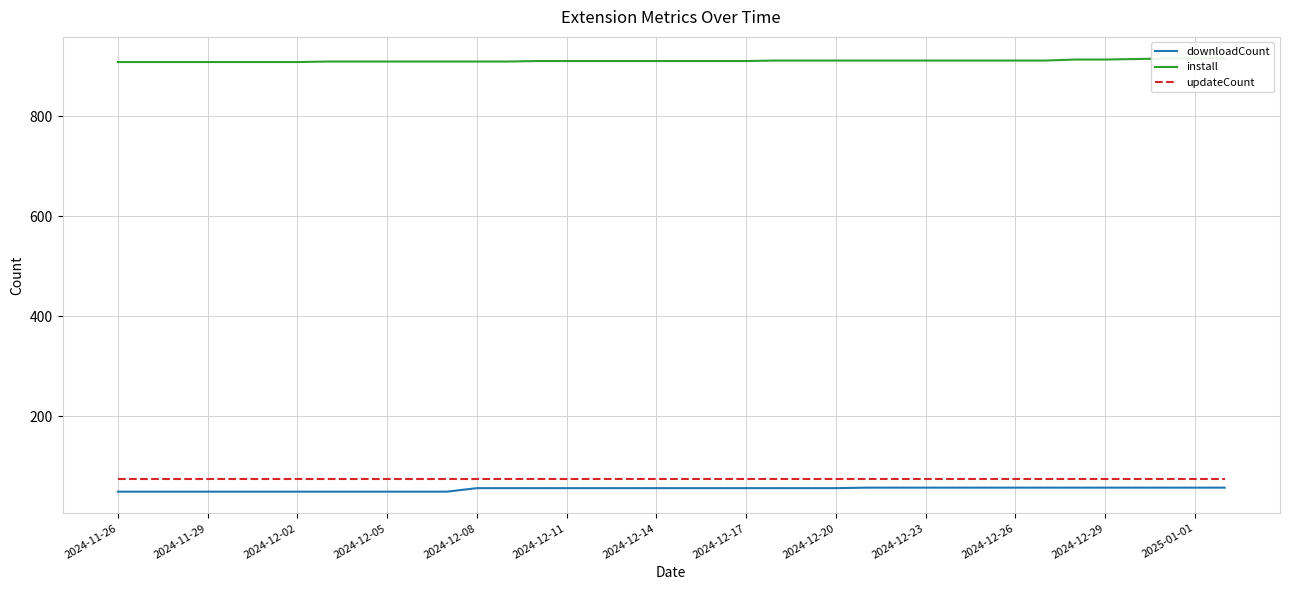

Between 24 and 31, which series saw the biggest shift?

downloadCount